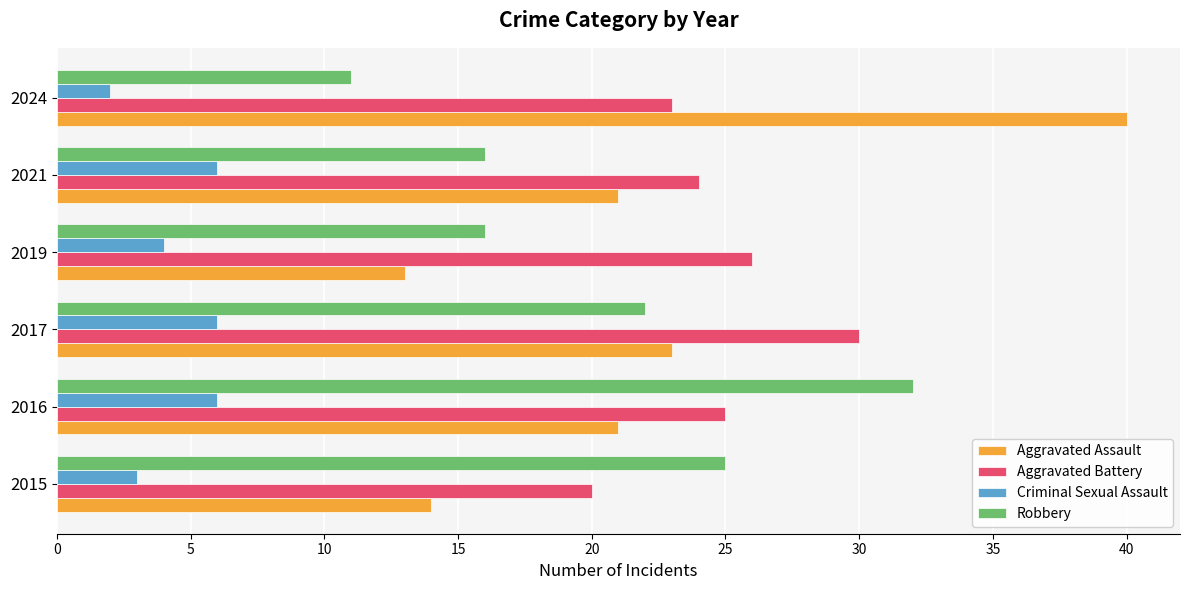

Is the value of Aggravated Battery at 2019 greater than the value of Aggravated Assault at 2021?

Yes